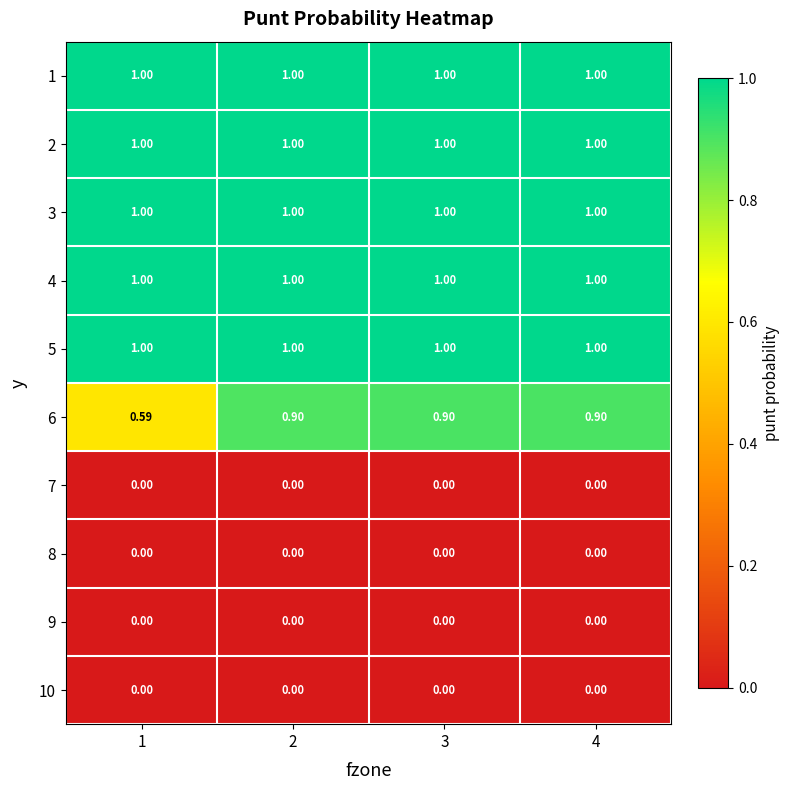

Is the value of 6 at 4 greater than the value of 3 at 1?

No